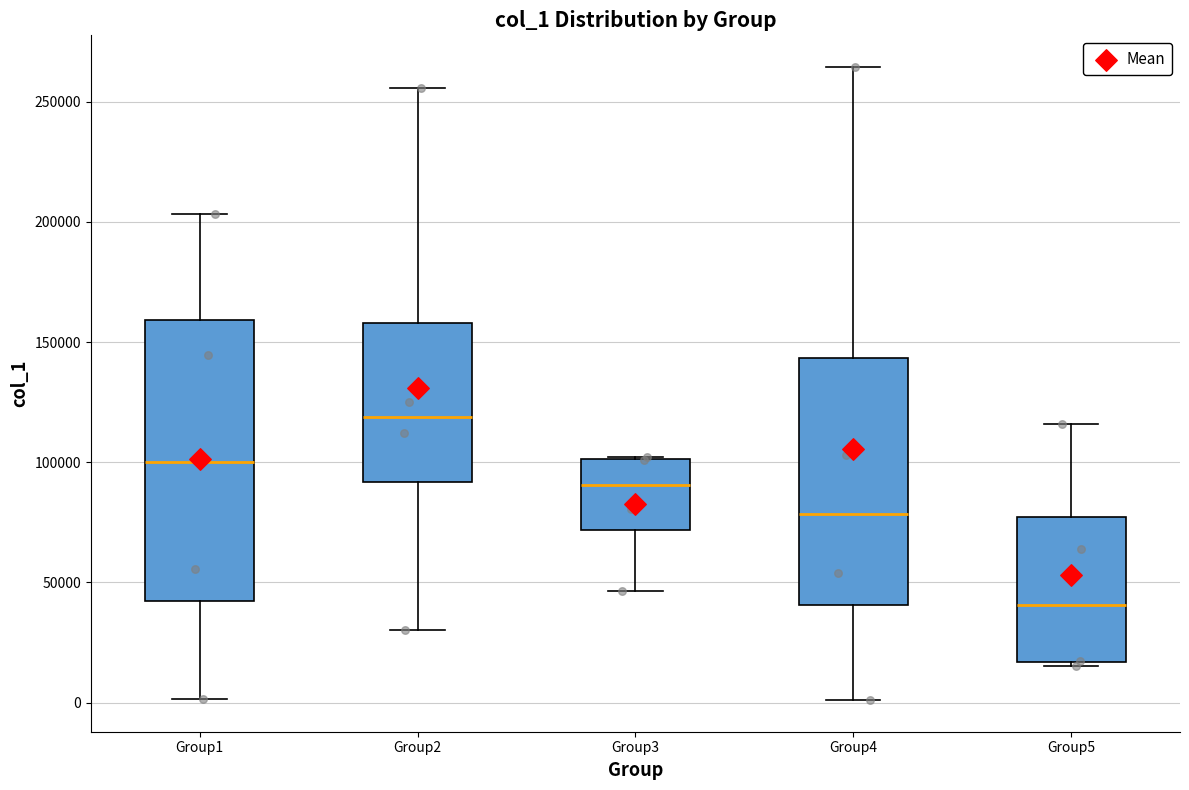

Reading left to right, read every box against the y-axis: the position of its median line, the range the box covers, and the ends of its whiskers. The values are not printed on the chart, so give them approximately, as read against the axis.

Group1: median 100000, box 40000 to 160000, whiskers 0 to 205000
Group2: median 120000, box 90000 to 160000, whiskers 30000 to 255000
Group3: median 90000, box 70000 to 100000, whiskers 45000 to 100000
Group4: median 80000, box 40000 to 145000, whiskers 0 to 265000
Group5: median 40000, box 15000 to 75000, whiskers 15000 to 115000